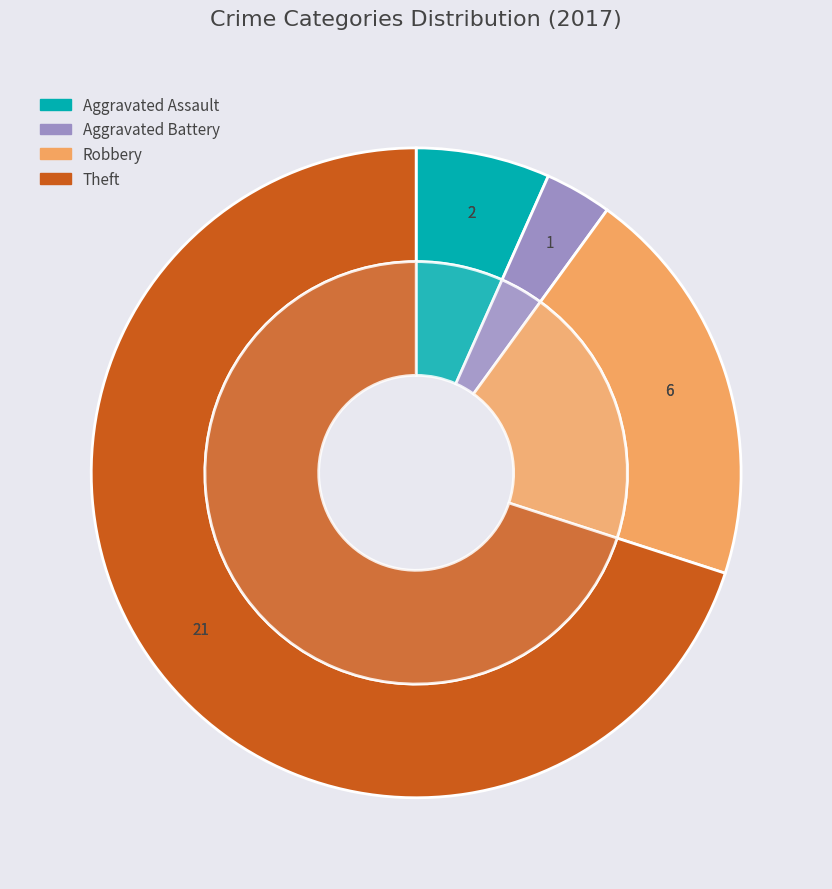

True or false: Robbery accounts for 20% of the total.

True